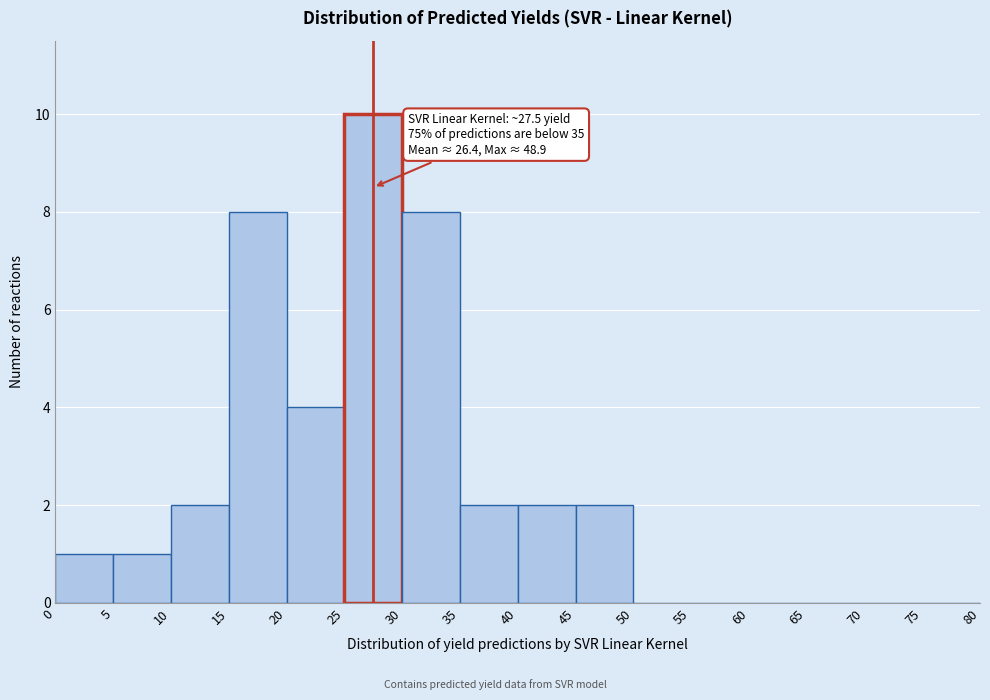

Which range on the x-axis has the tallest bar?

25 to 30